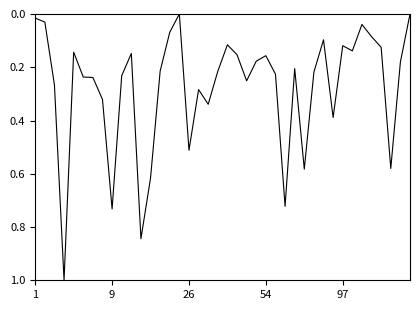

What is the difference between the maximum and second lowest values?

1.0